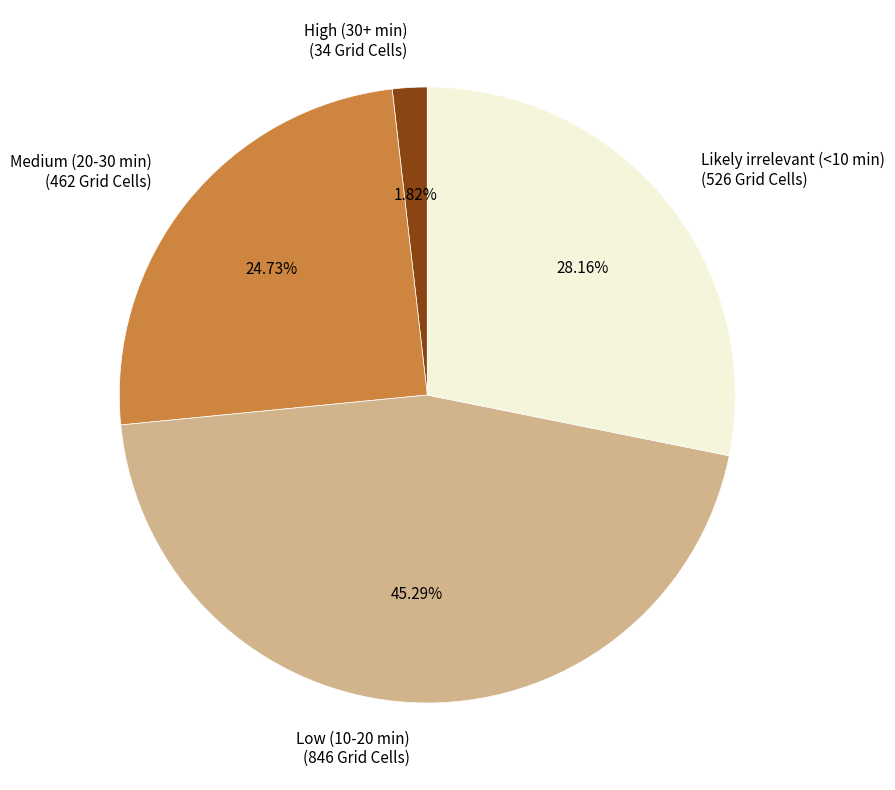

Does any single category account for the majority?

No